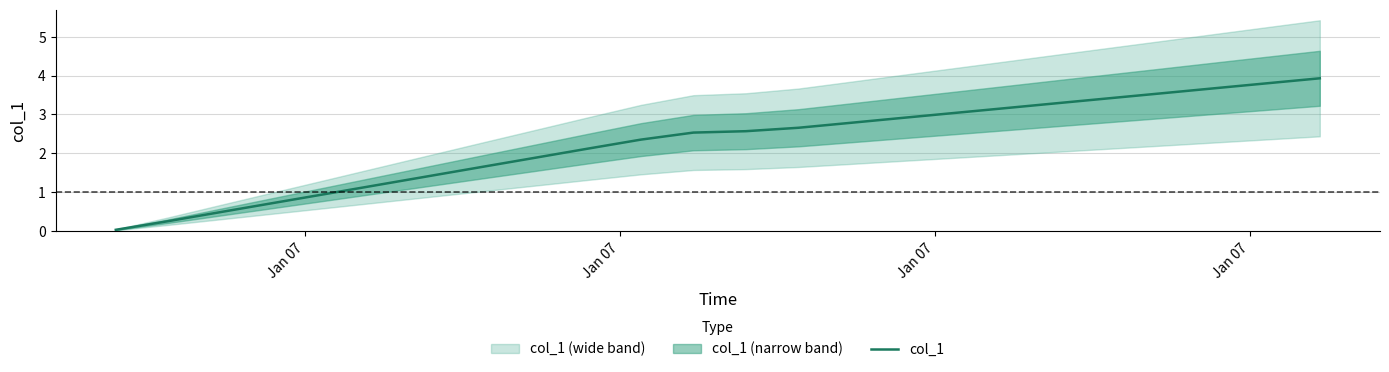

What is the maximum value for col_1?

3.9